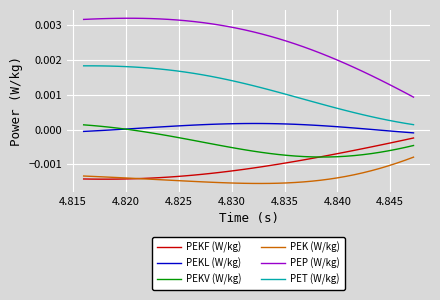

True or false: PEKF (W/kg) and PET (W/kg) intersect in this chart.

False